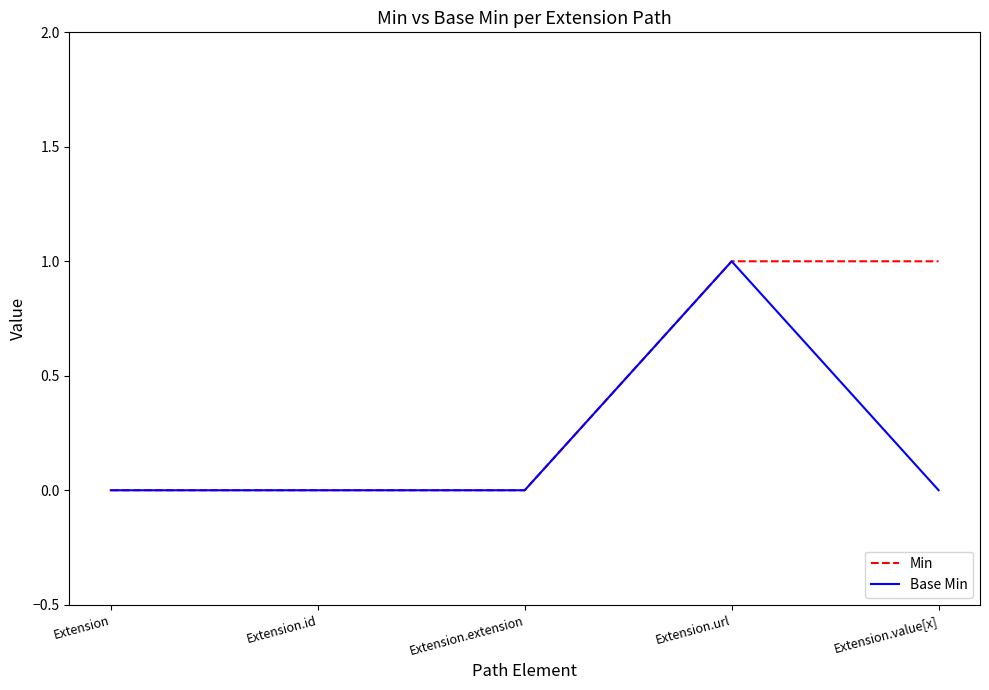

What are all the series names shown in the legend?

Min, Base Min